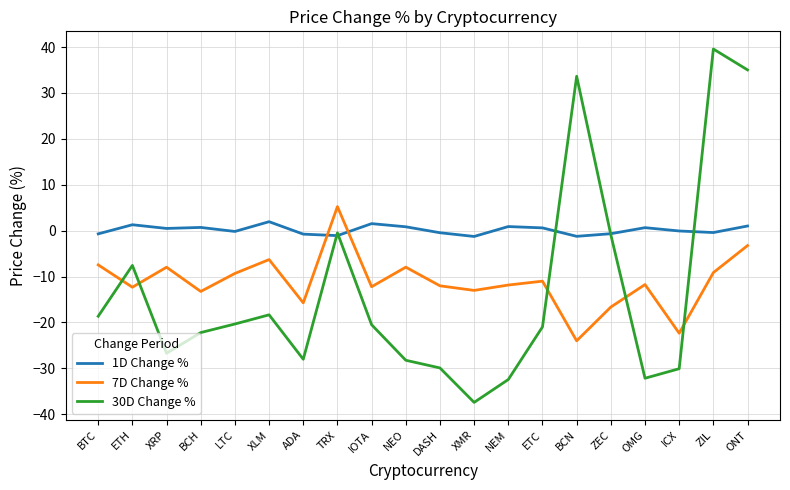

Rank the series at ADA from lowest to highest value.

30D Change %, 7D Change %, 1D Change %